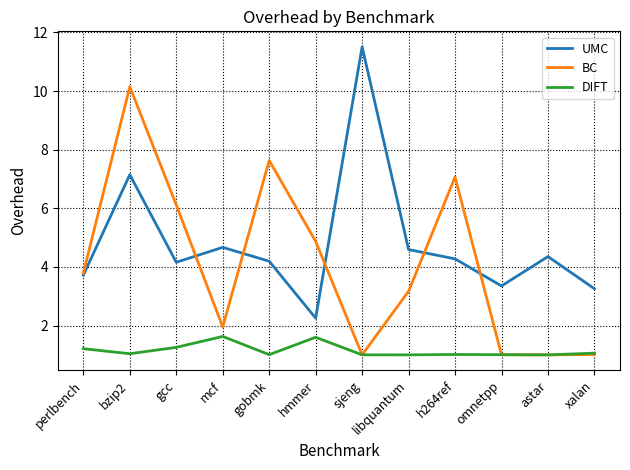

True or false: BC has more than 0 points higher than both neighbors.

True